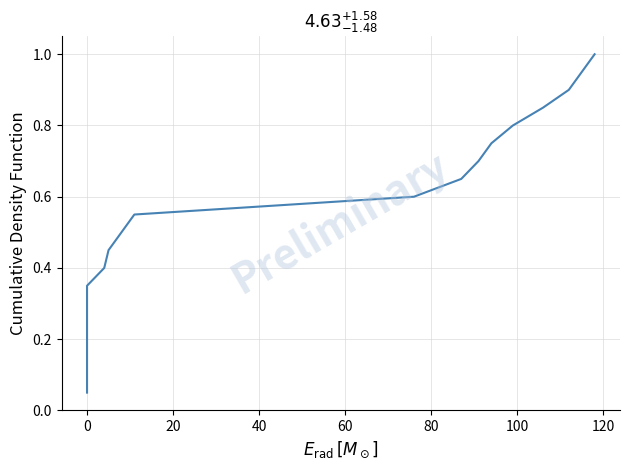

True or false: the data shows 0.1 at 0.

False